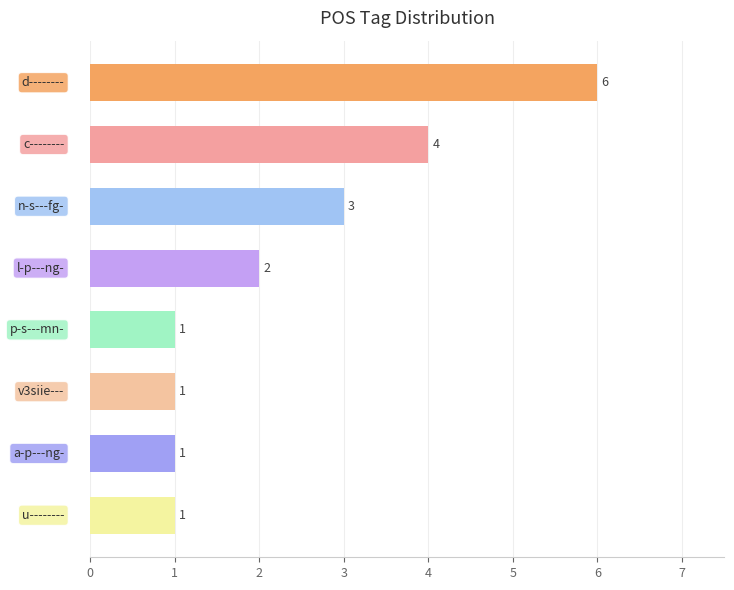

What is the maximum value shown in the chart?

6